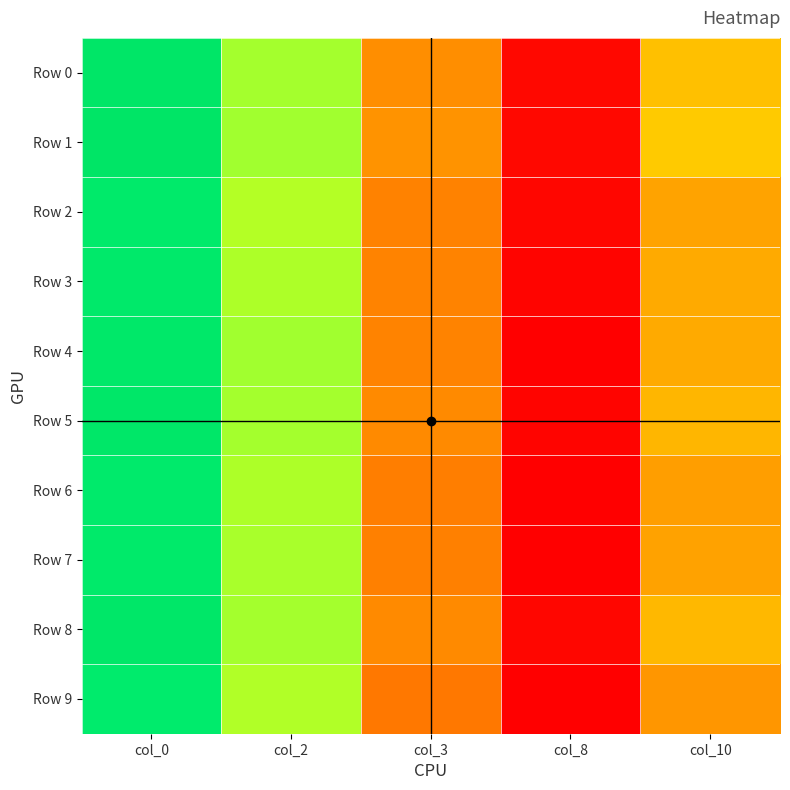

Which has a higher value, col_0 or col_10?

col_0